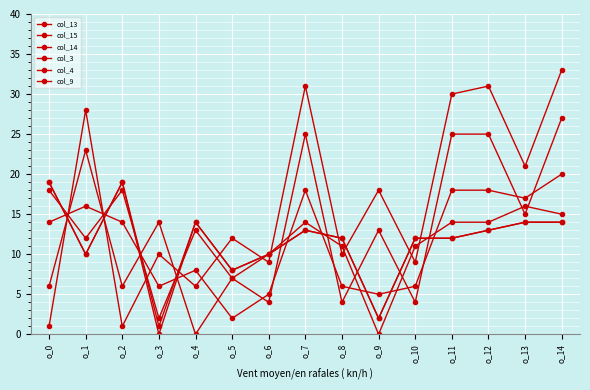

How many distinct data groups are displayed?

6